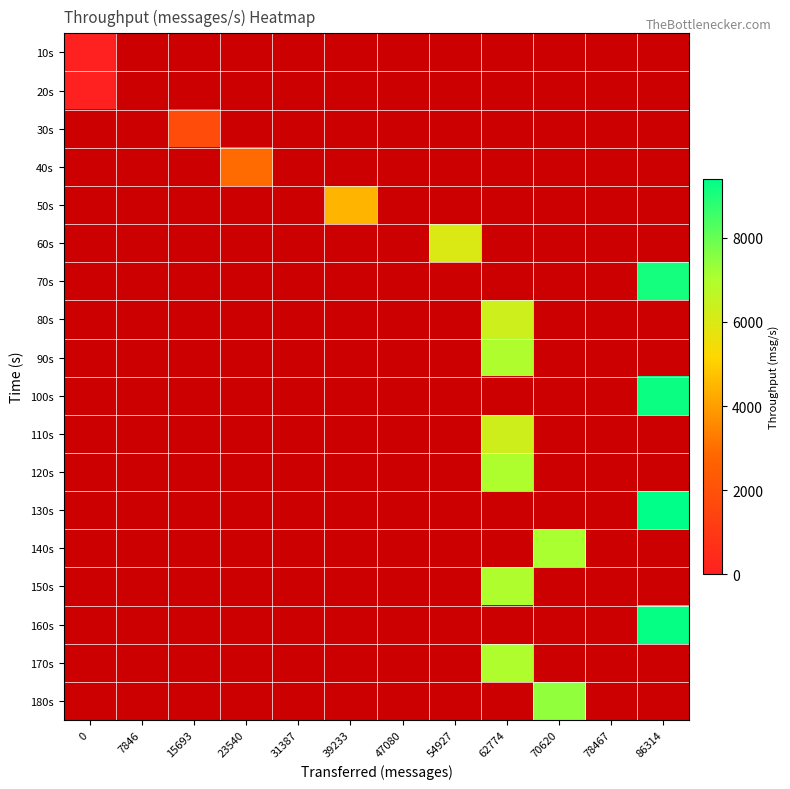

Count the number of data series in this chart.

18